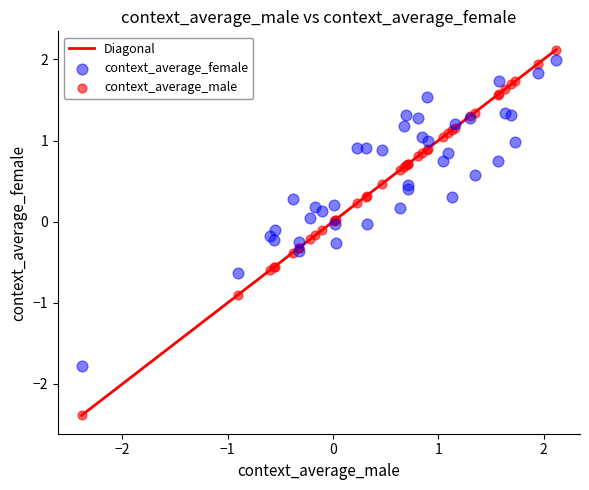

What is the X range (max minus min) for the scatter plot?

4.5